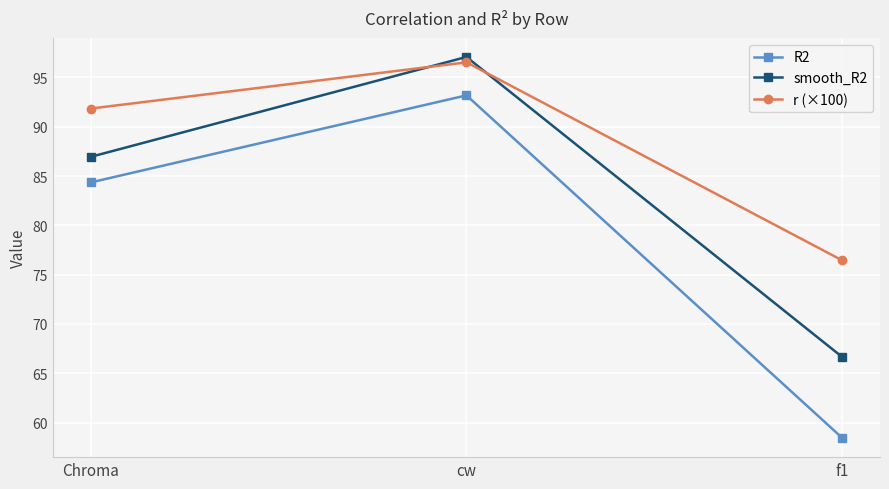

Where does the smooth_R2 series first go above 86?

Chroma